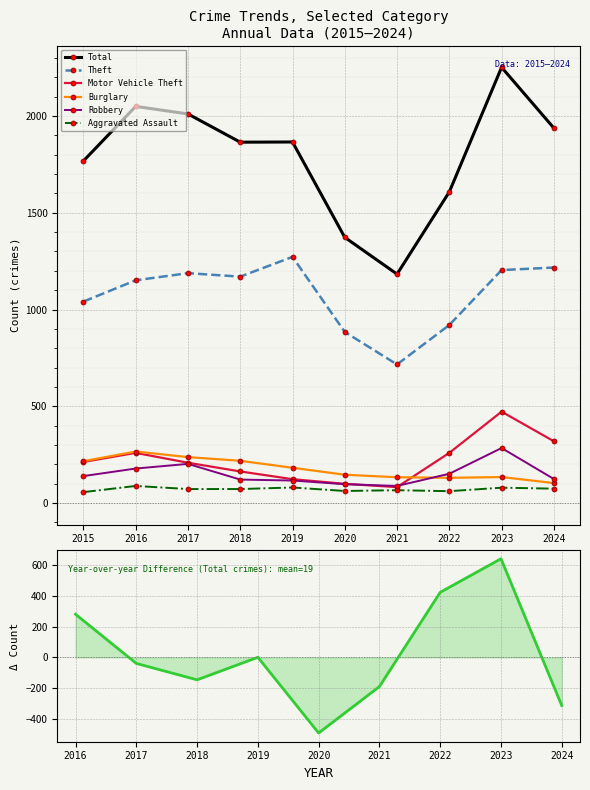

True or false: Aggravated Assault and Robbery cross at least once.

False